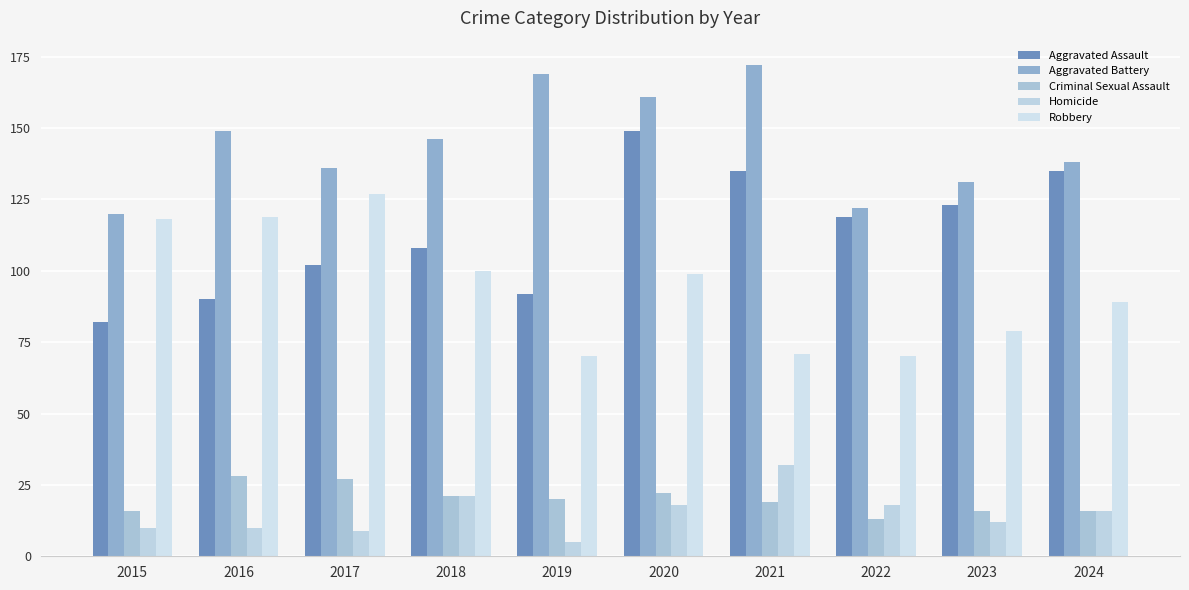

Reading right to left, transcribe all the data shown in this chart.

Aggravated Assault: 2024=135	2023=123	2022=119	2021=135	2020=149	2019=92	2018=108	2017=102	2016=90	2015=82
Aggravated Battery: 2024=138	2023=131	2022=122	2021=172	2020=161	2019=169	2018=146	2017=136	2016=149	2015=120
Criminal Sexual Assault: 2024=16	2023=16	2022=13	2021=19	2020=22	2019=20	2018=21	2017=27	2016=28	2015=16
Homicide: 2024=16	2023=12	2022=18	2021=32	2020=18	2019=5	2018=21	2017=9	2016=10	2015=10
Robbery: 2024=89	2023=79	2022=70	2021=71	2020=99	2019=70	2018=100	2017=127	2016=119	2015=118